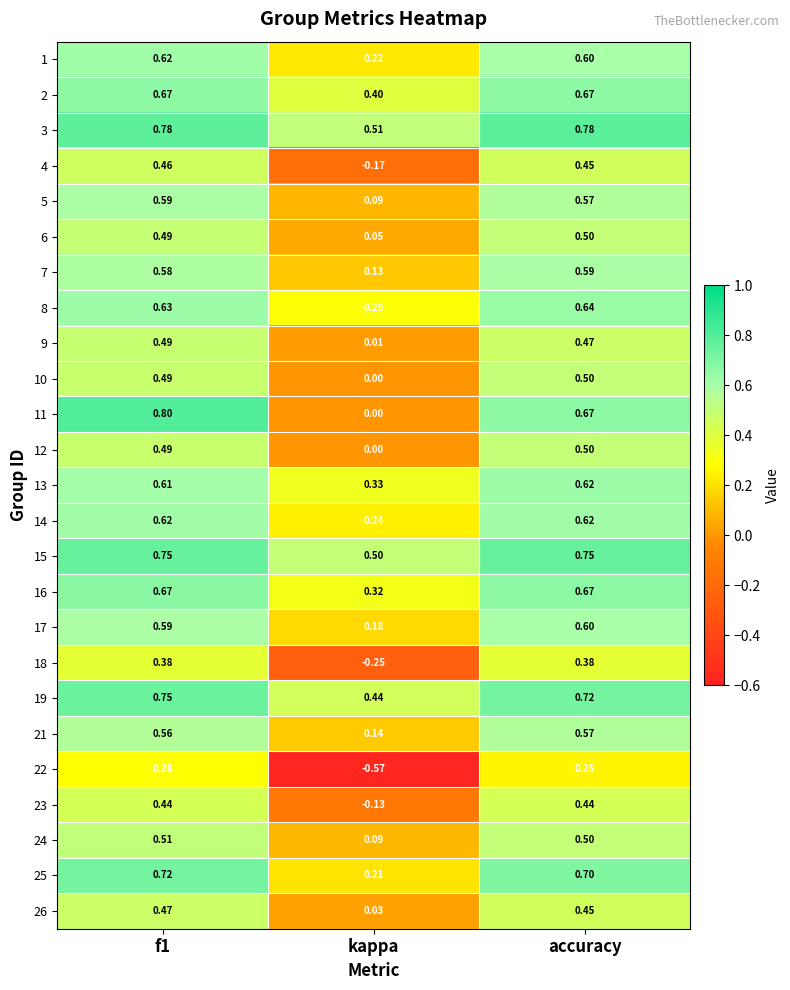

Which category has the highest value in the 17 series?

accuracy